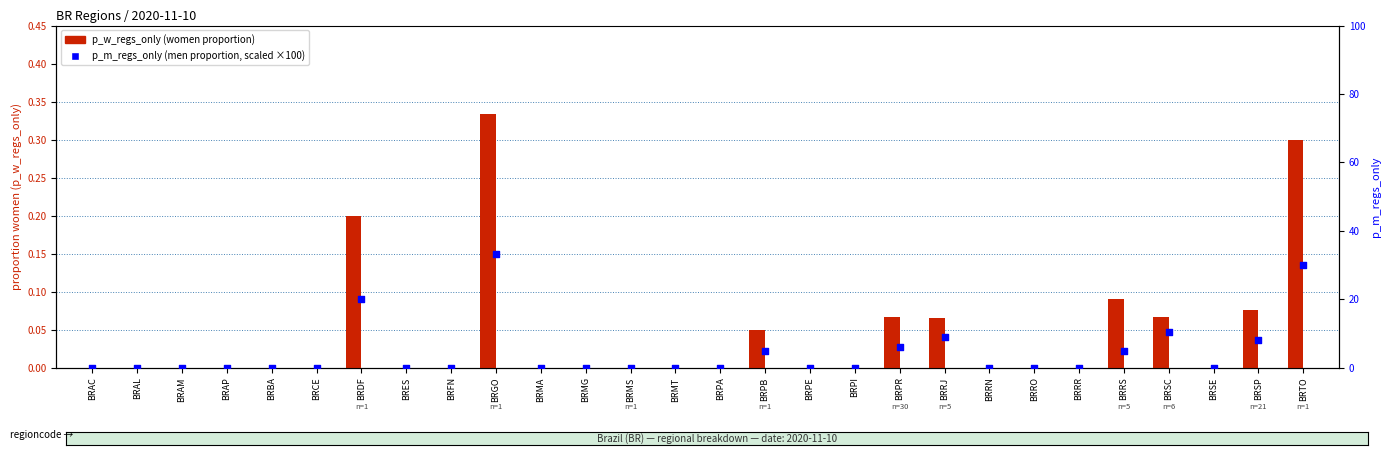

Is the value of p_w_regs_only at BRRR greater than the value of p_m_regs_only at BRES?

No